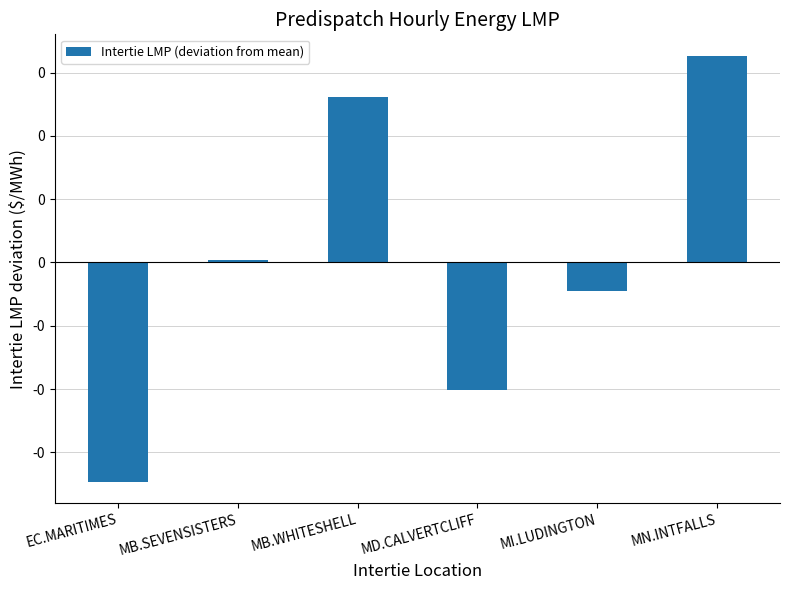

Rank the categories by value from lowest to highest.

EC.MARITIMES, MD.CALVERTCLIFF, MI.LUDINGTON, MB.SEVENSISTERS, MB.WHITESHELL, MN.INTFALLS